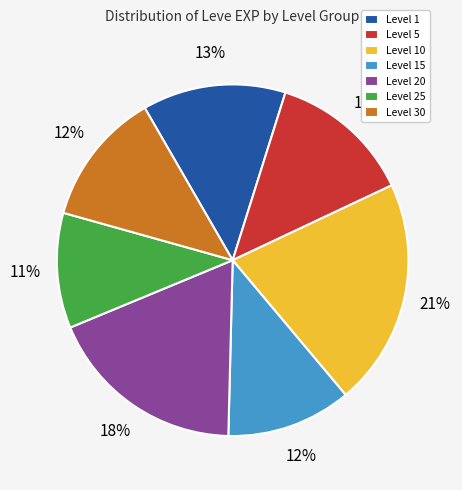

Is it true that Level 10 is 21% of the pie?

True